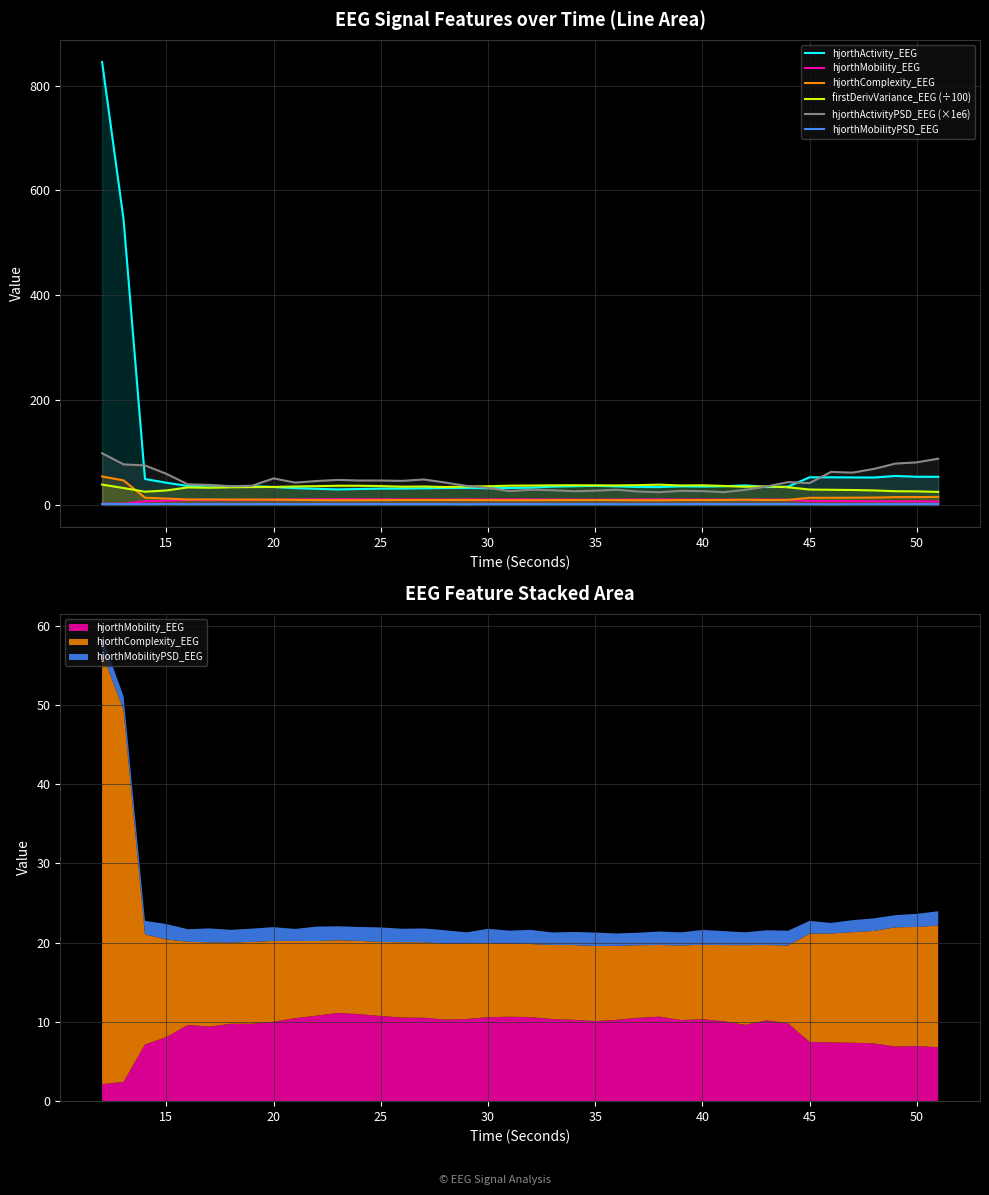

What are all the series names shown in the legend?

hjorthActivity_EEG, hjorthMobility_EEG, hjorthComplexity_EEG, firstDerivVariance_EEG (÷100), hjorthActivityPSD_EEG (×1e6), hjorthMobilityPSD_EEG